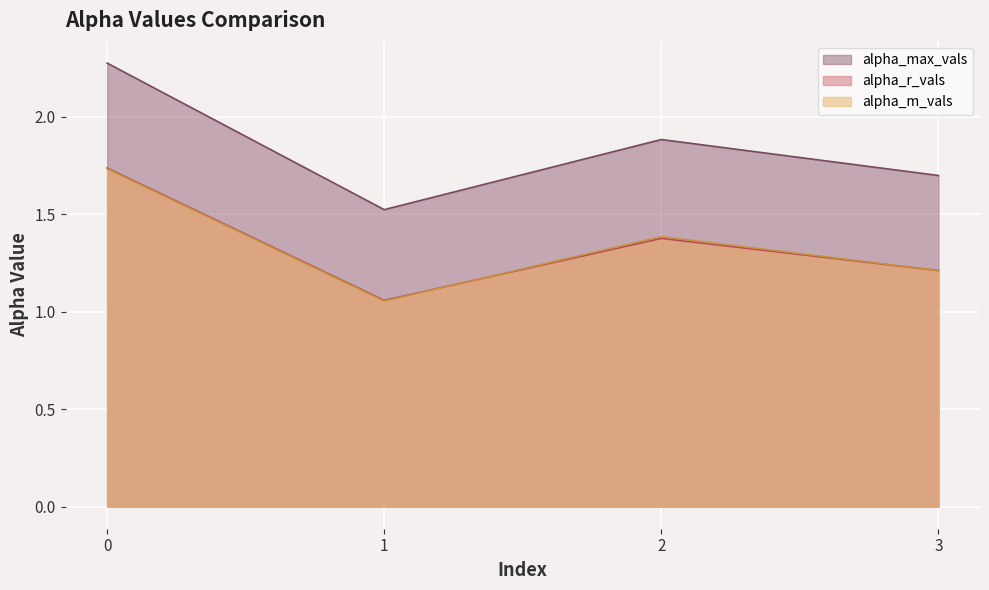

In alpha_r_vals, how many points are higher than both neighbors (excluding endpoints)?

1